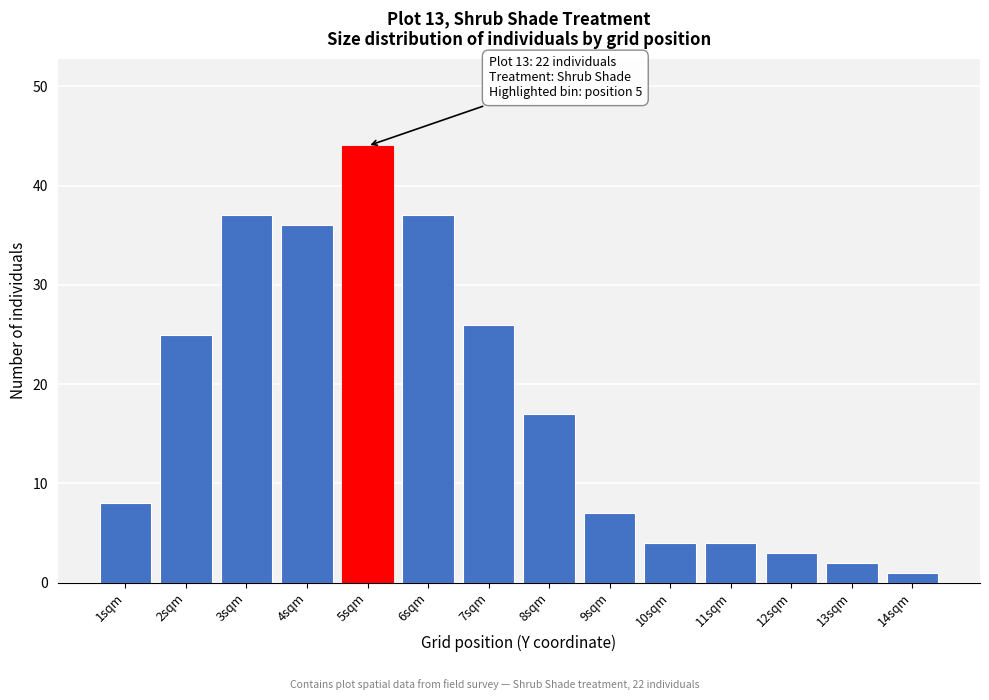

Reading left to right, list all the values displayed in this chart.

8	25	37	36	44	37	26	17	7	4	4	3	2	1